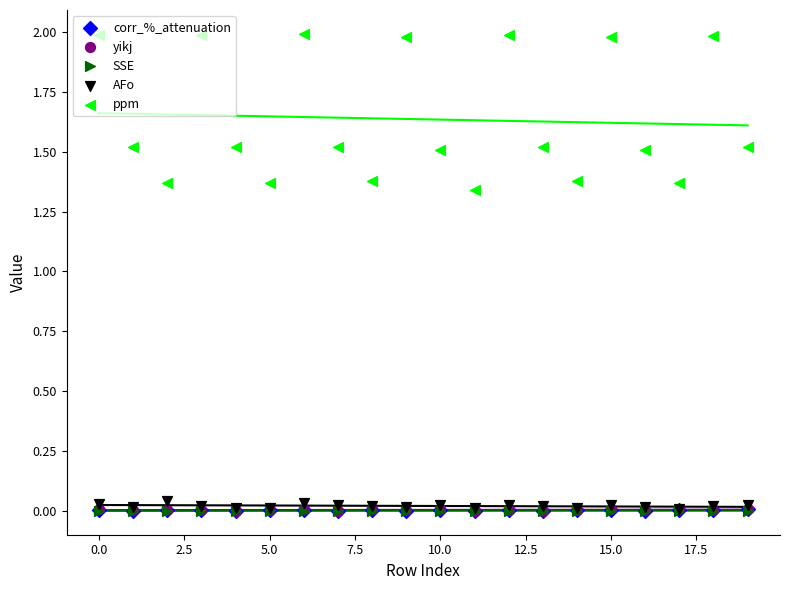

Which series has the largest total across all categories?

ppm